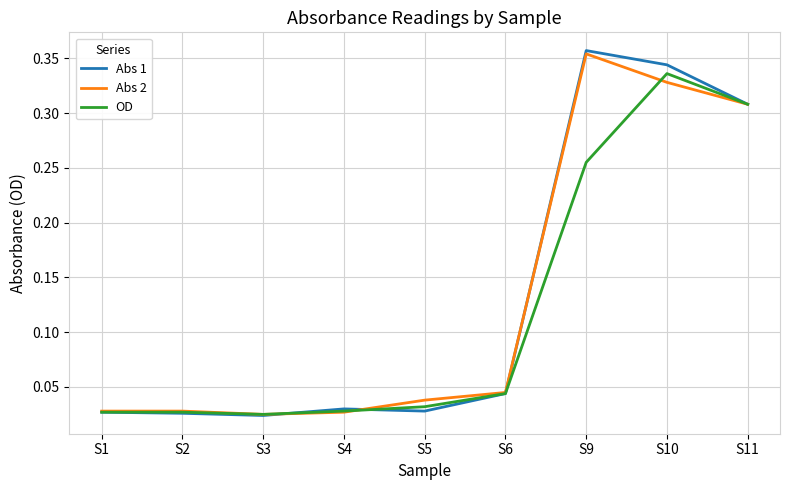

At which label does Abs 1 reach its peak?

S9